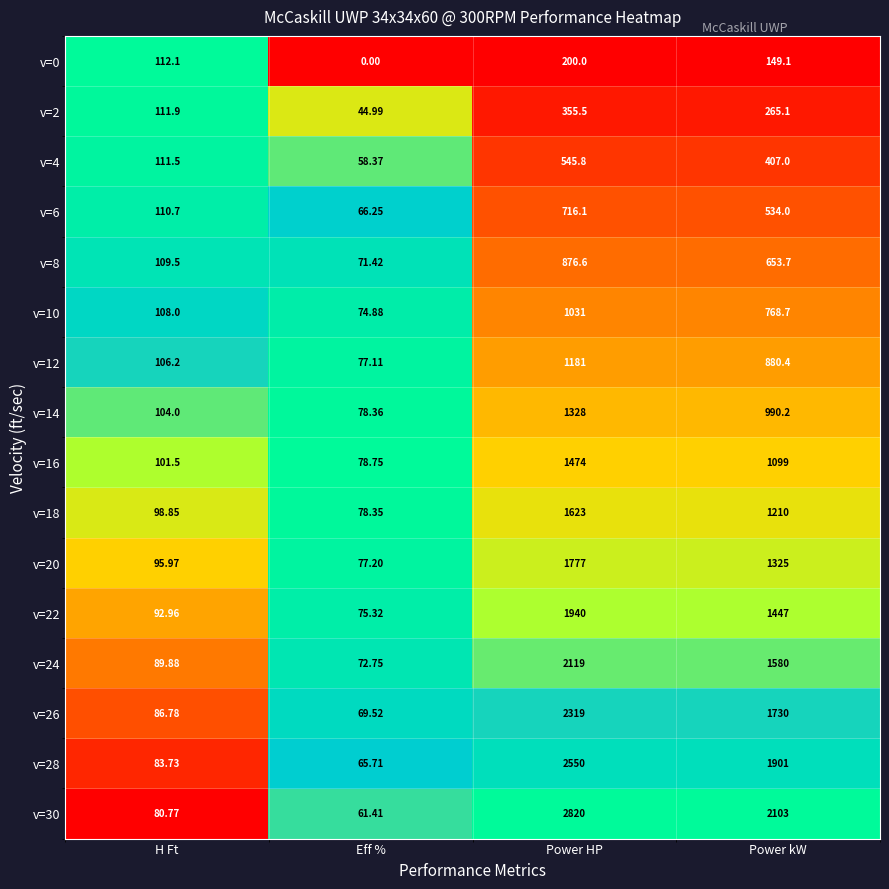

At how many categories does at least one series exceed 0?

4